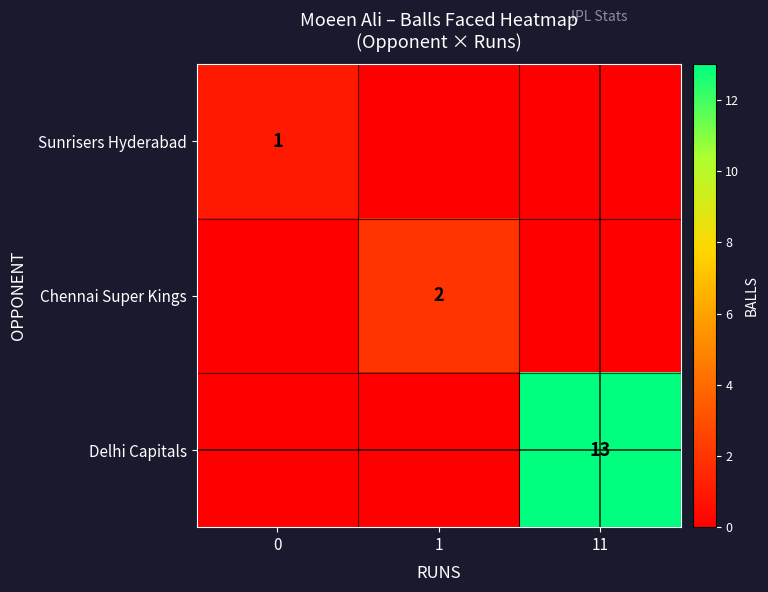

The value of Sunrisers Hyderabad at 0 is 1. True or false?

True